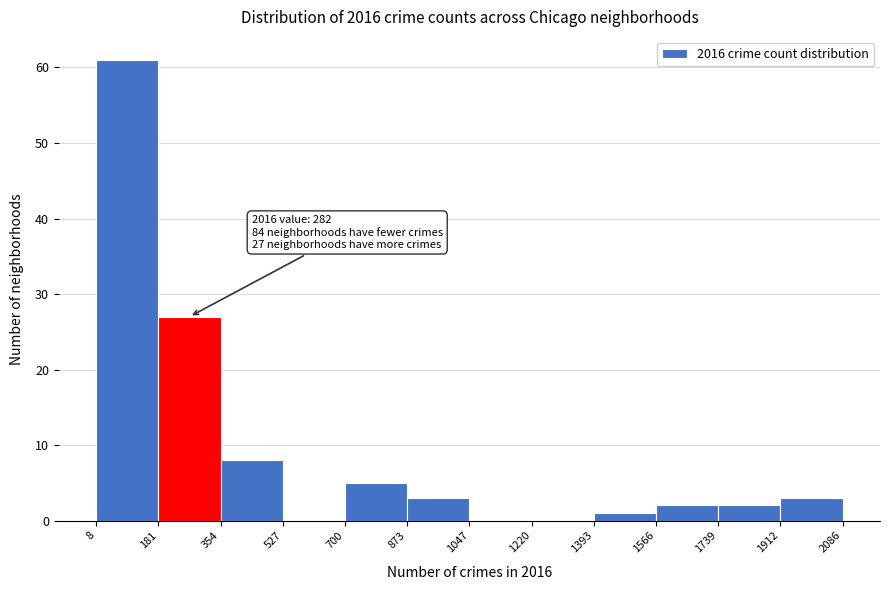

Over which range of the x-axis is the bar tallest?

8 to 181